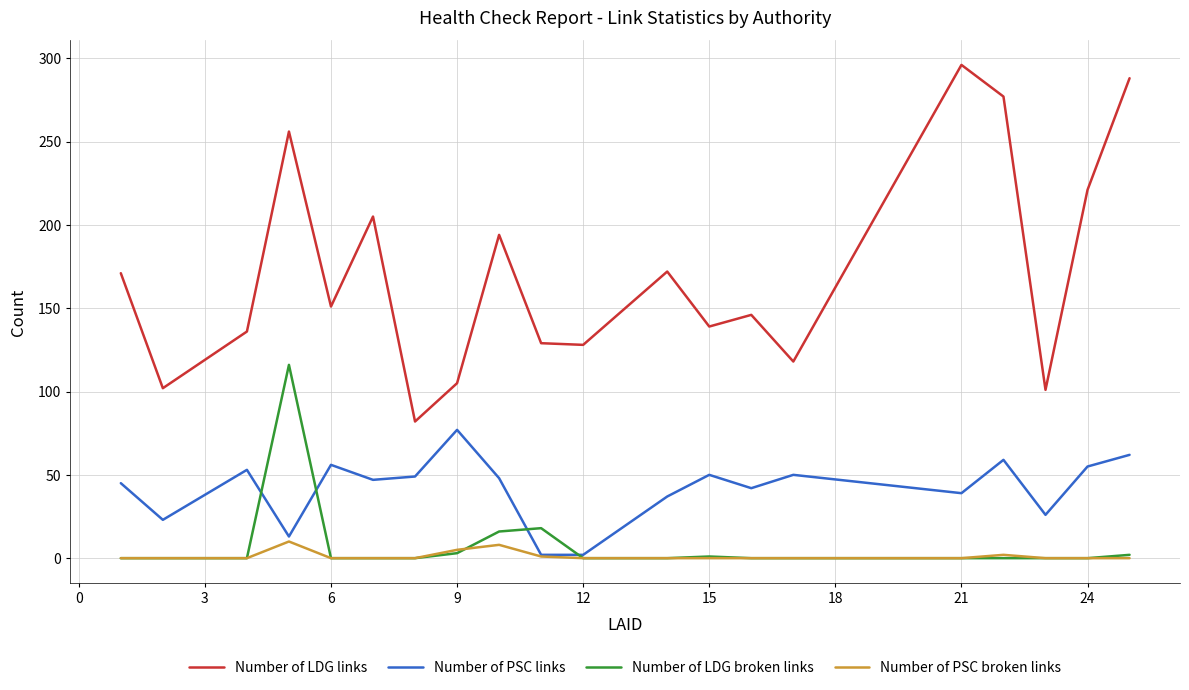

True or false: Number of LDG links and Number of LDG broken links intersect in this chart.

False